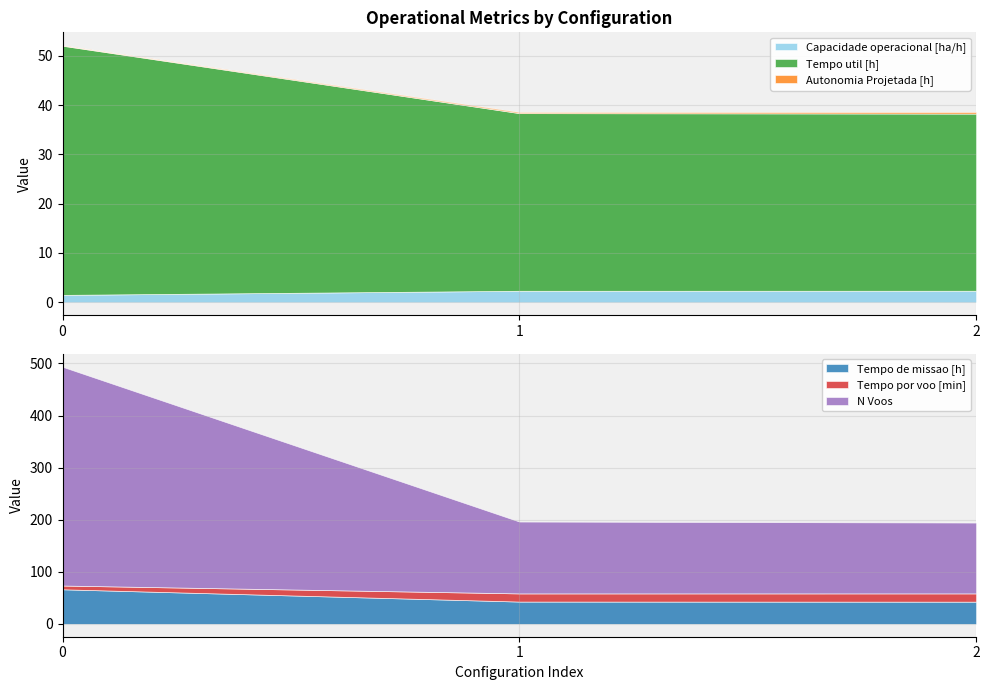

Reading right to left, transcribe all the data shown in this chart.

Capacidade operacional [ha/h]: 2=2.3	1=2.3	0=1.5
Tempo de missao [h]: 2=42.6	1=42.8	0=66.4
Tempo util [h]: 2=35.9	1=36.0	0=50.5
Tempo por voo [min]: 2=15.8	1=15.7	0=7.2
Autonomia Projetada [h]: 2=0.3	1=0.2	0=0.1
N Voos: 2=136.0	1=138.0	0=420.0